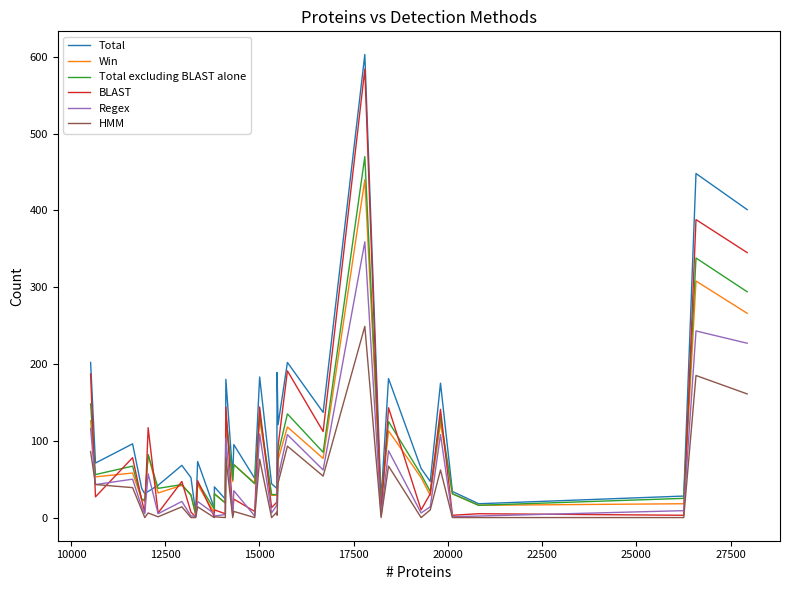

How many lines are shown in the chart?

6